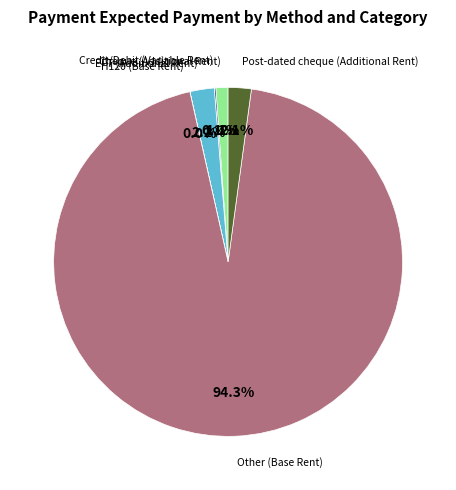

Is there any slice that represents more than half of the pie?

Yes